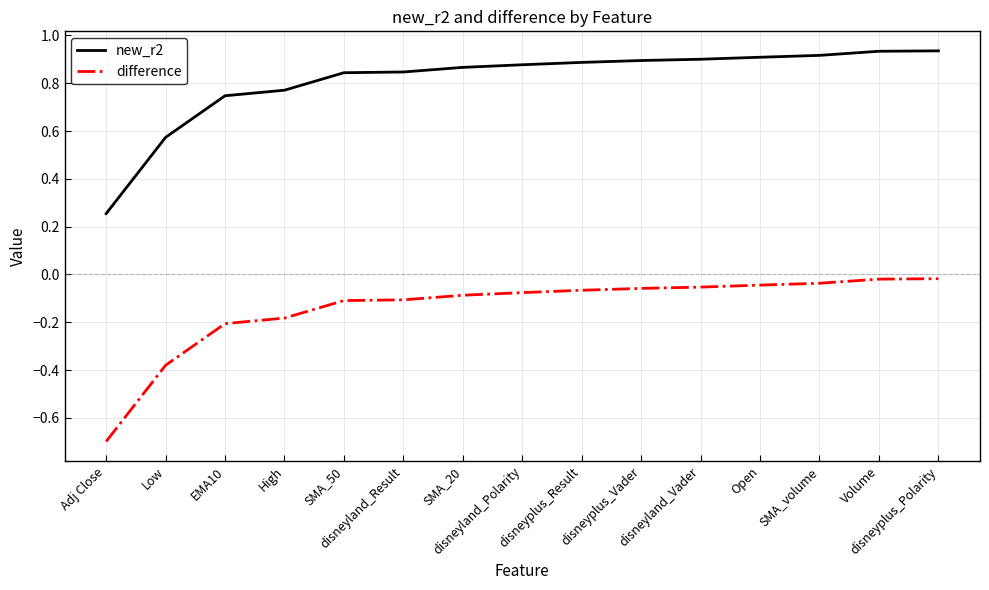

Which series has the largest total across all categories?

new_r2